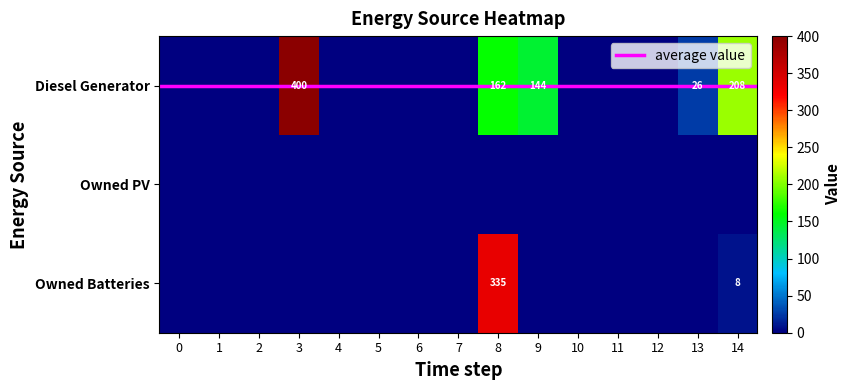

Between 9 and 3, which is larger?

3